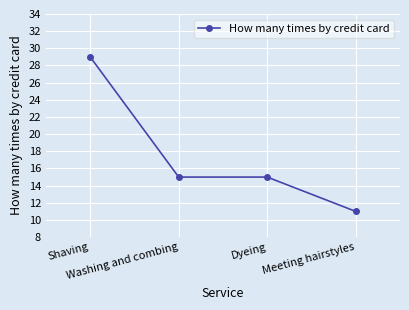

True or false: there are more than 2 points higher than both neighbors.

False